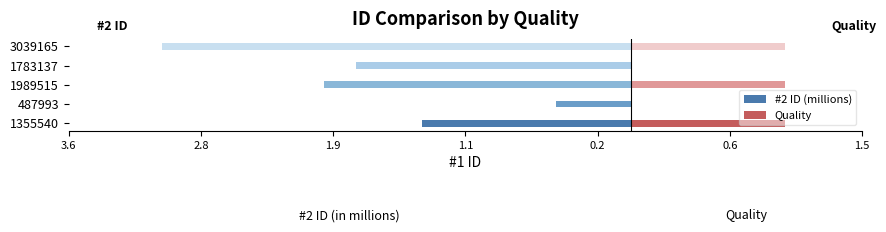

Is the value of Quality at 3039165 greater than the value of #2 ID (millions) at 1989515?

Yes